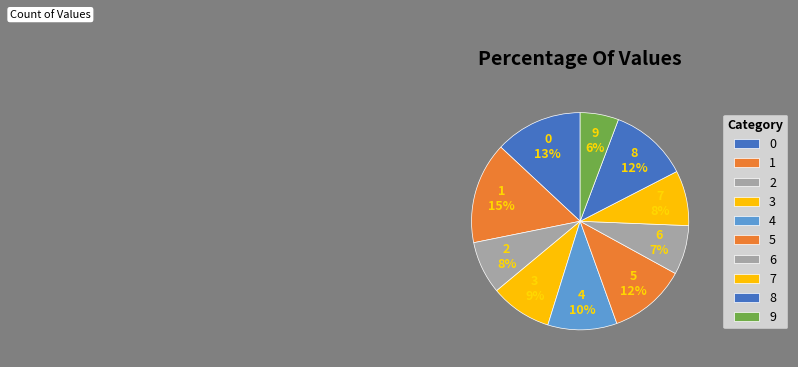

How many slices are in this pie chart?

10